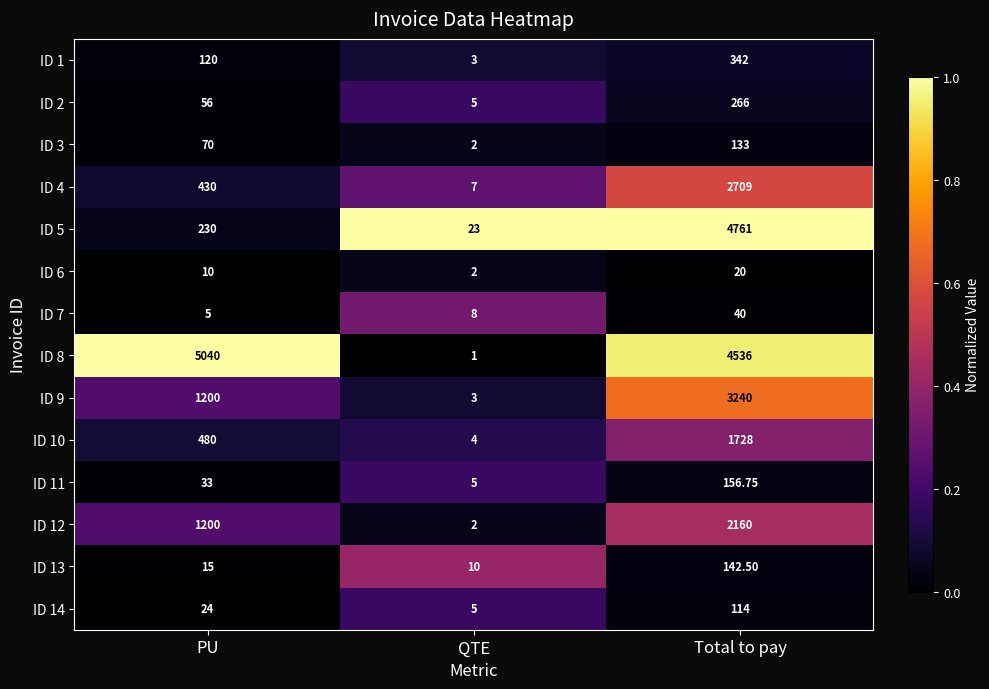

Is the value of ID 7 at Total to pay greater than the value of ID 14 at Total to pay?

No